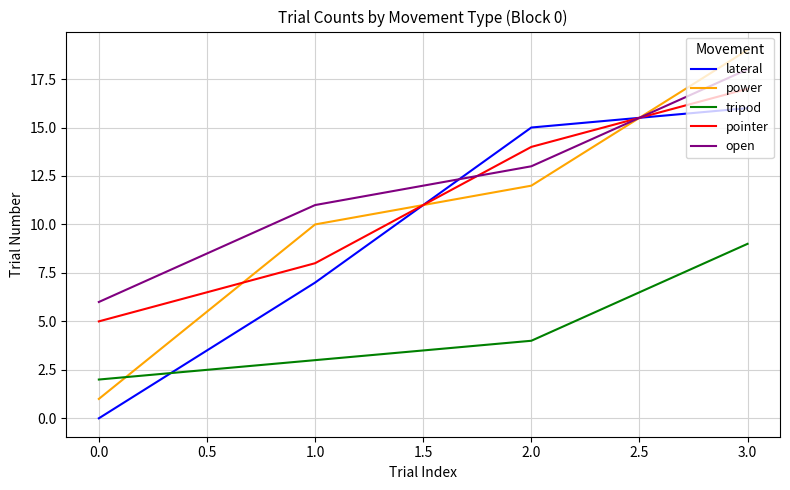

What is the total value across all series at 0.0?

14